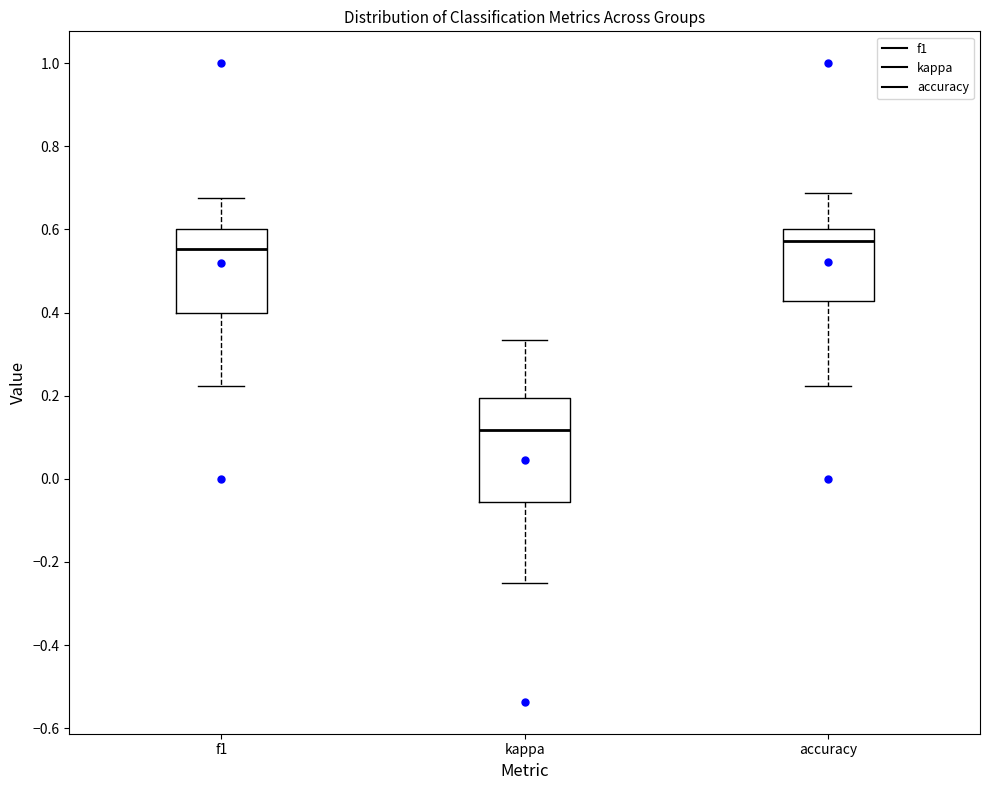

Where is the upper edge of the box for accuracy on the y-axis? The values are not printed on the chart, so give them approximately, as read against the axis.

0.60